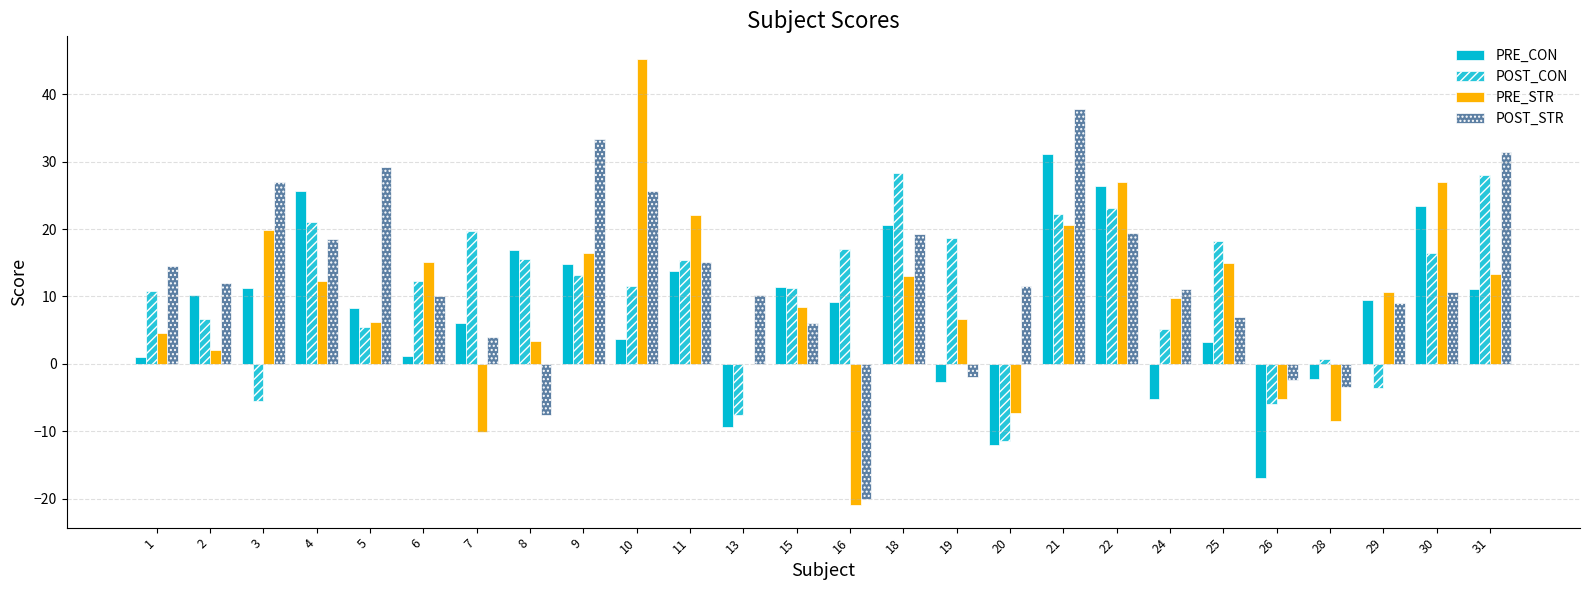

Reading right to left, transcribe all the data shown in this chart.

PRE_CON: 11.1	23.4	9.5	-2.3	-17.0	3.3	-5.2	26.4	31.1	-12.0	-2.7	20.6	9.2	11.4	-9.4	13.7	3.6	14.8	16.9	6.0	1.1	8.3	25.7	11.3	10.3	1.0
POST_CON: 28.0	16.4	-3.6	0.7	-5.9	18.2	5.2	23.1	22.3	-11.5	18.6	28.3	17.1	11.3	-7.6	15.5	11.5	13.2	15.6	19.7	12.3	5.4	21.0	-5.5	6.6	10.8
PRE_STR: 13.3	26.9	10.7	-8.5	-5.3	15.0	9.8	27.0	20.7	-7.3	6.6	13.0	-21.0	8.4	-0.1	22.1	45.3	16.4	3.4	-10.2	15.1	6.2	12.3	19.9	2.1	4.6
POST_STR: 31.4	10.6	9.1	-3.4	-2.4	6.9	11.1	19.5	37.8	11.6	-1.9	19.3	-20.1	6.0	10.2	15.2	25.6	33.4	-7.6	3.9	10.1	29.2	18.5	27.0	12.0	14.5